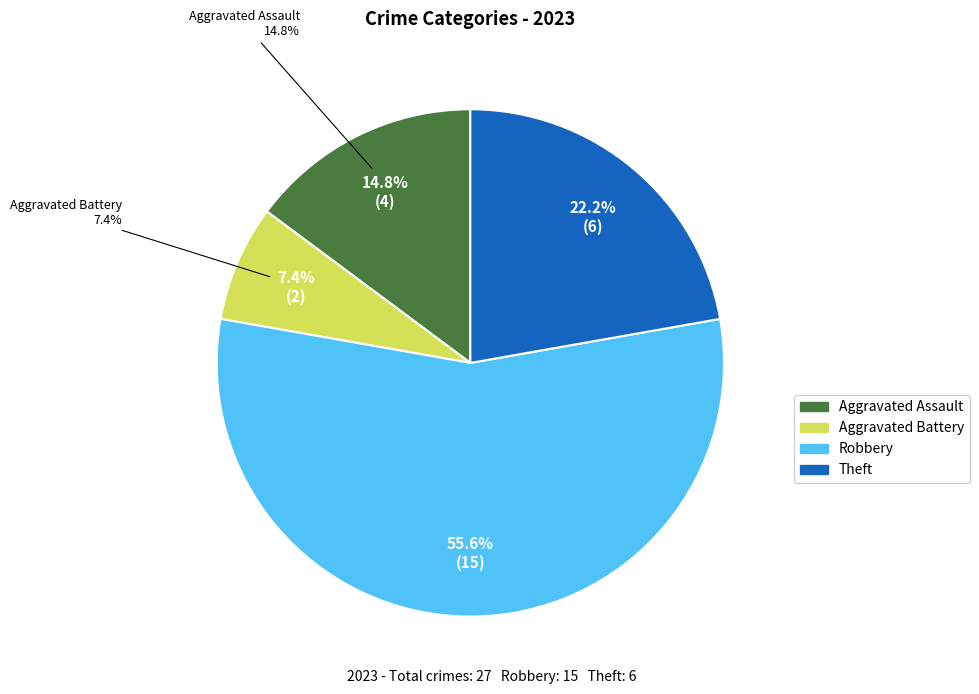

Is it true that Robbery is 63% of the pie?

False